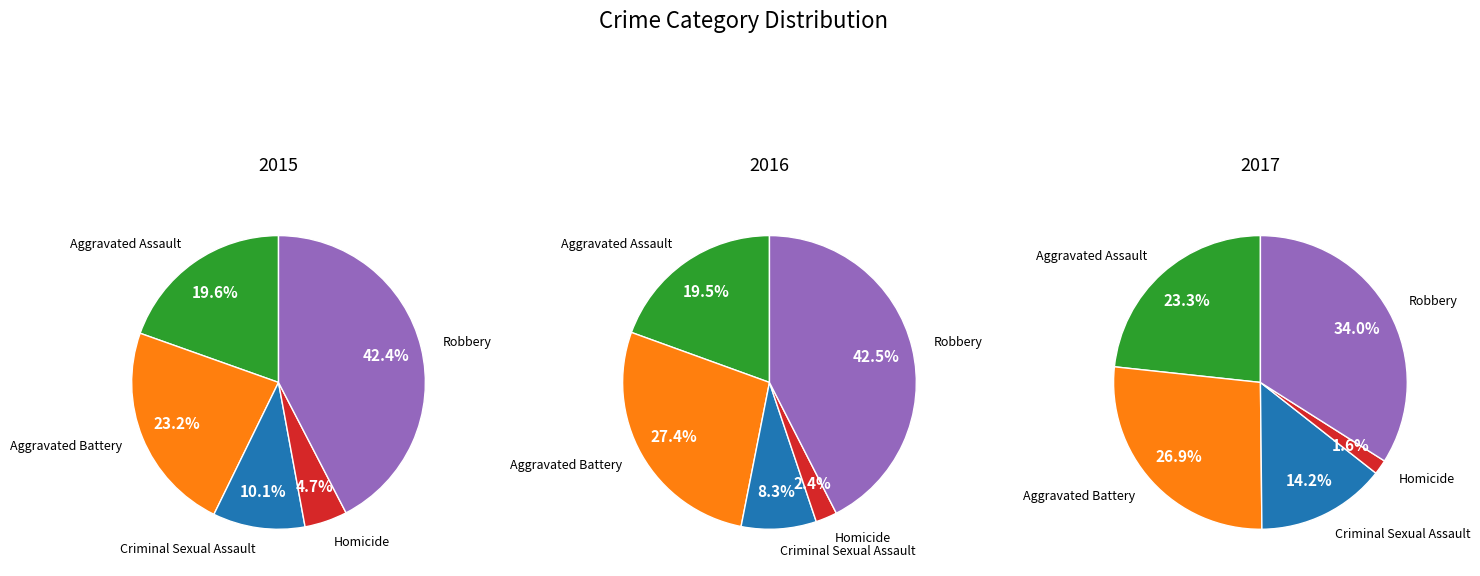

Which category has the smallest portion of the pie?

Homicide